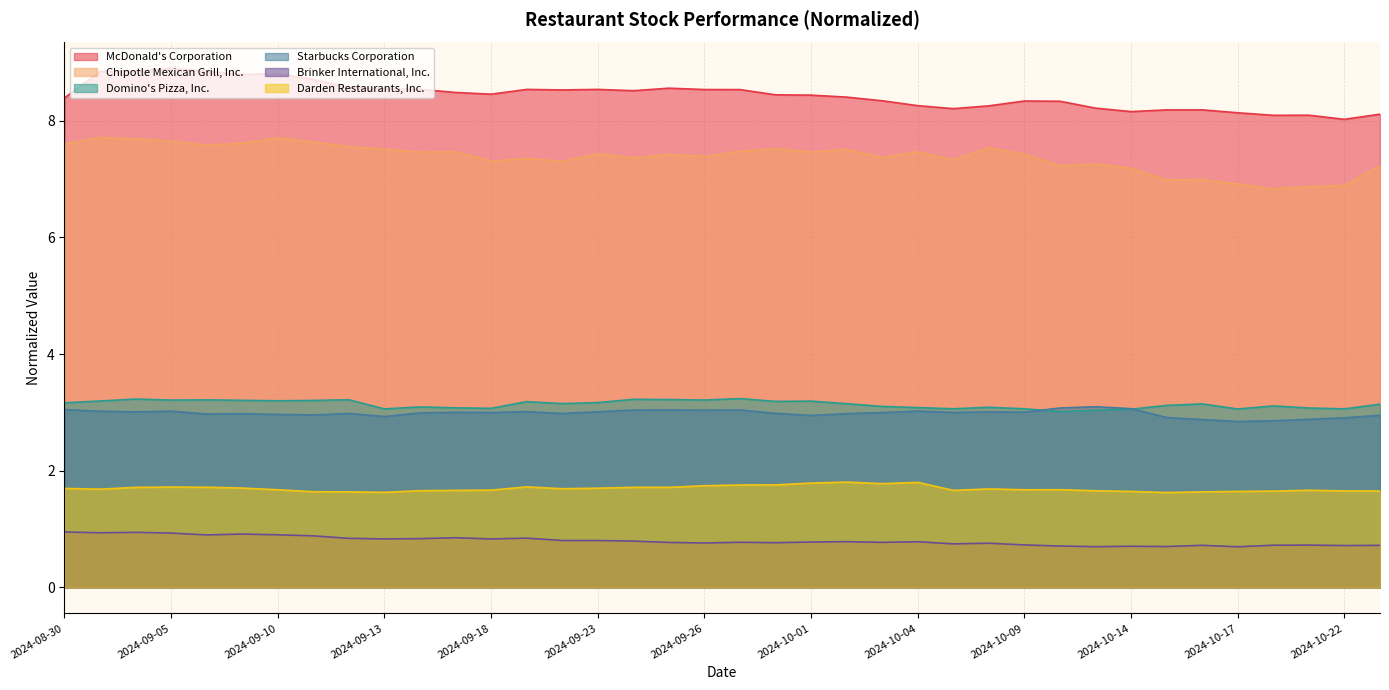

How many series are shown in this chart?

6